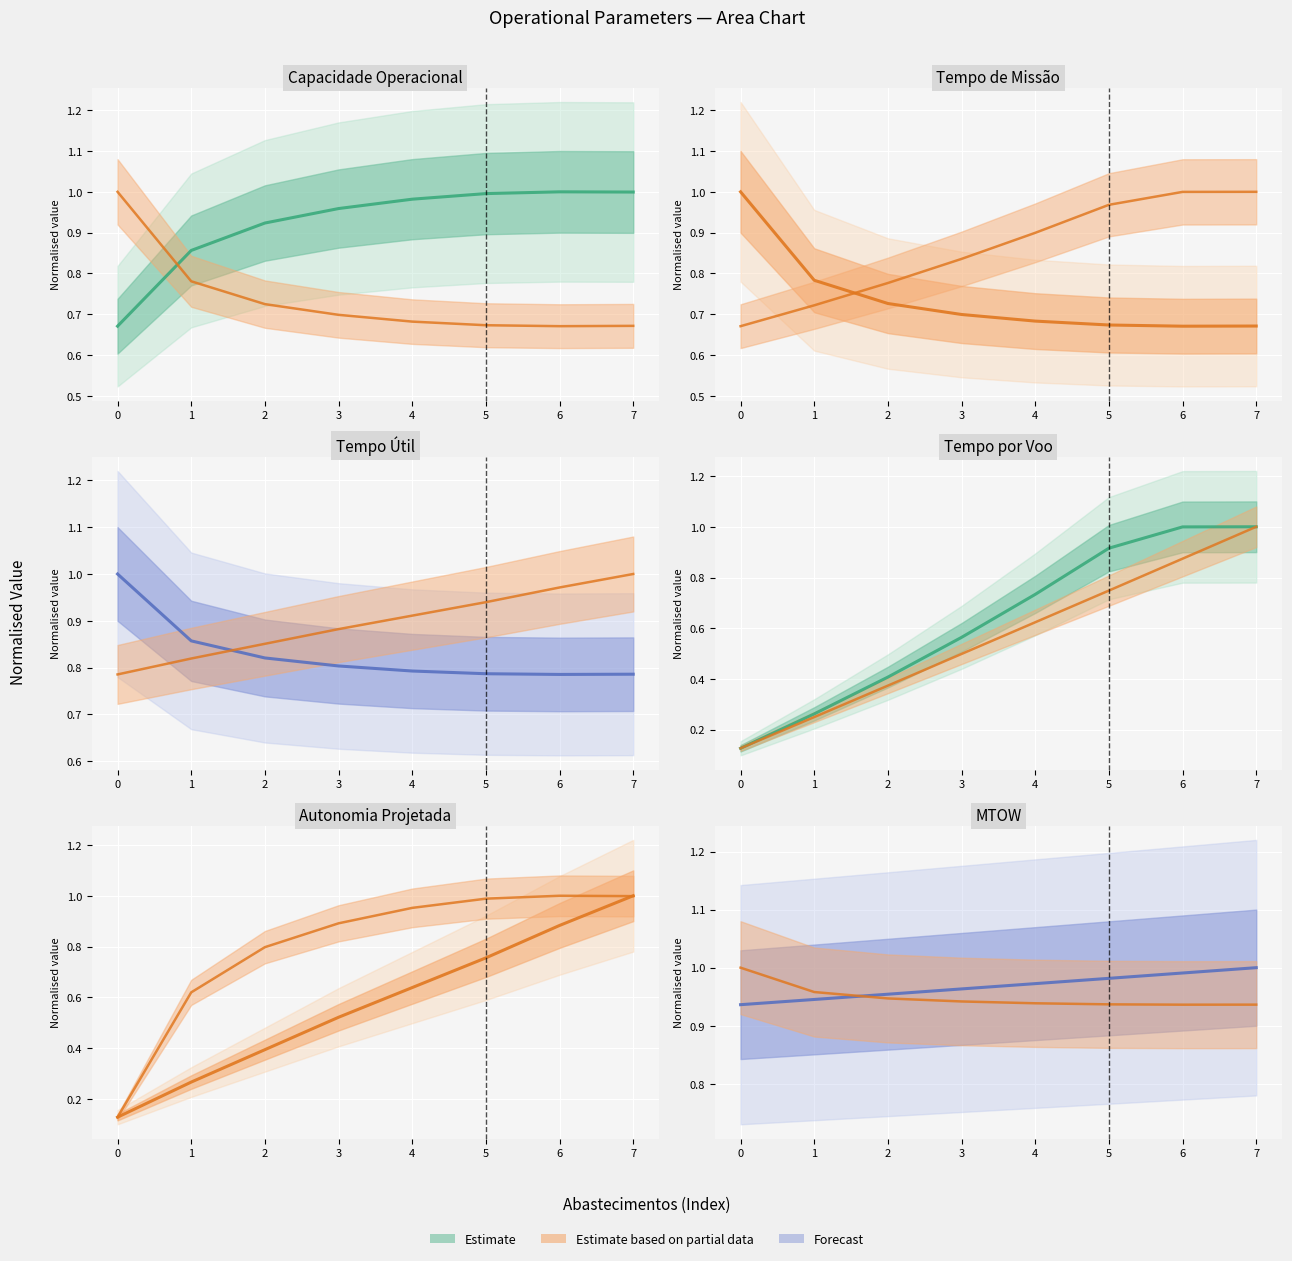

What is the value of the Tempo por voo [min] point at the 6th from the left?

1.0